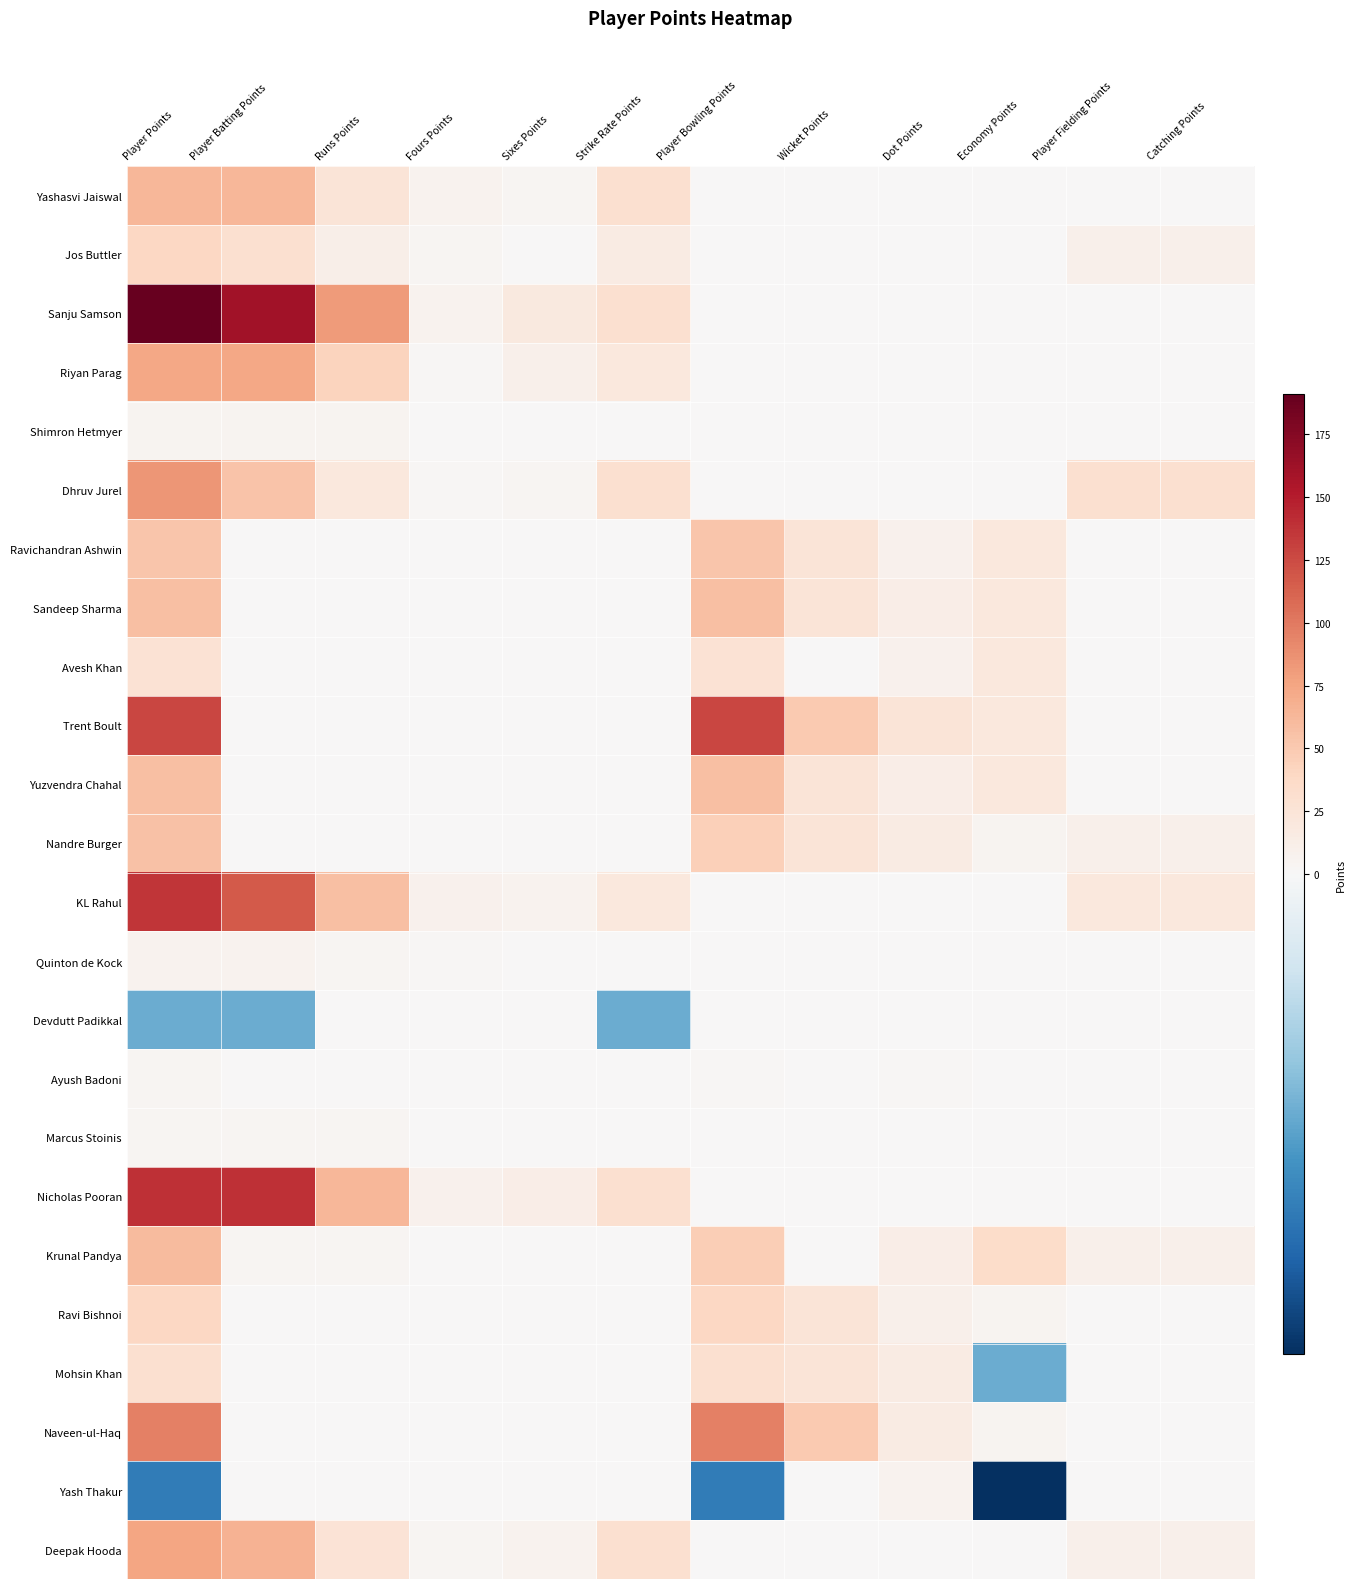

Reading right to left, transcribe all the data shown in this chart.

Yashasvi Jaiswal: Catching Points=0	Player Fielding Points=0	Economy Points=0	Dot Points=0	Wicket Points=0	Player Bowling Points=0	Strike Rate Points=30	Sixes Points=3	Fours Points=6	Runs Points=24	Player Batting Points=63	Player Points=63
Jos Buttler: Catching Points=10	Player Fielding Points=10	Economy Points=0	Dot Points=0	Wicket Points=0	Player Bowling Points=0	Strike Rate Points=15	Sixes Points=0	Fours Points=4	Runs Points=11	Player Batting Points=30	Player Points=40
Sanju Samson: Catching Points=0	Player Fielding Points=0	Economy Points=0	Dot Points=0	Wicket Points=0	Player Bowling Points=0	Strike Rate Points=30	Sixes Points=18	Fours Points=6	Runs Points=82	Player Batting Points=161	Player Points=191
Riyan Parag: Catching Points=0	Player Fielding Points=0	Economy Points=0	Dot Points=0	Wicket Points=0	Player Bowling Points=0	Strike Rate Points=20	Sixes Points=9	Fours Points=2	Runs Points=43	Player Batting Points=74	Player Points=74
Shimron Hetmyer: Catching Points=0	Player Fielding Points=0	Economy Points=0	Dot Points=0	Wicket Points=0	Player Bowling Points=0	Strike Rate Points=0	Sixes Points=0	Fours Points=0	Runs Points=5	Player Batting Points=5	Player Points=5
Dhruv Jurel: Catching Points=30	Player Fielding Points=30	Economy Points=0	Dot Points=0	Wicket Points=0	Player Bowling Points=0	Strike Rate Points=30	Sixes Points=3	Fours Points=2	Runs Points=20	Player Batting Points=55	Player Points=85
Ravichandran Ashwin: Catching Points=0	Player Fielding Points=0	Economy Points=20	Dot Points=8	Wicket Points=25	Player Bowling Points=53	Strike Rate Points=0	Sixes Points=0	Fours Points=0	Runs Points=0	Player Batting Points=0	Player Points=53
Sandeep Sharma: Catching Points=0	Player Fielding Points=0	Economy Points=20	Dot Points=12	Wicket Points=25	Player Bowling Points=57	Strike Rate Points=0	Sixes Points=0	Fours Points=0	Runs Points=0	Player Batting Points=0	Player Points=57
Avesh Khan: Catching Points=0	Player Fielding Points=0	Economy Points=20	Dot Points=8	Wicket Points=0	Player Bowling Points=28	Strike Rate Points=0	Sixes Points=0	Fours Points=0	Runs Points=0	Player Batting Points=0	Player Points=28
Trent Boult: Catching Points=0	Player Fielding Points=0	Economy Points=20	Dot Points=24	Wicket Points=50	Player Bowling Points=127	Strike Rate Points=0	Sixes Points=0	Fours Points=0	Runs Points=0	Player Batting Points=0	Player Points=127
Yuzvendra Chahal: Catching Points=0	Player Fielding Points=0	Economy Points=20	Dot Points=12	Wicket Points=25	Player Bowling Points=57	Strike Rate Points=0	Sixes Points=0	Fours Points=0	Runs Points=0	Player Batting Points=0	Player Points=57
Nandre Burger: Catching Points=10	Player Fielding Points=10	Economy Points=5	Dot Points=16	Wicket Points=25	Player Bowling Points=46	Strike Rate Points=0	Sixes Points=0	Fours Points=0	Runs Points=0	Player Batting Points=0	Player Points=56
KL Rahul: Catching Points=20	Player Fielding Points=20	Economy Points=0	Dot Points=0	Wicket Points=0	Player Bowling Points=0	Strike Rate Points=20	Sixes Points=6	Fours Points=8	Runs Points=58	Player Batting Points=117	Player Points=137
Quinton de Kock: Catching Points=0	Player Fielding Points=0	Economy Points=0	Dot Points=0	Wicket Points=0	Player Bowling Points=0	Strike Rate Points=0	Sixes Points=0	Fours Points=2	Runs Points=4	Player Batting Points=6	Player Points=6
Devdutt Padikkal: Catching Points=0	Player Fielding Points=0	Economy Points=0	Dot Points=0	Wicket Points=0	Player Bowling Points=0	Strike Rate Points=-10	Sixes Points=0	Fours Points=0	Runs Points=0	Player Batting Points=-10	Player Points=-10
Ayush Badoni: Catching Points=0	Player Fielding Points=0	Economy Points=0	Dot Points=2	Wicket Points=0	Player Bowling Points=2	Strike Rate Points=0	Sixes Points=0	Fours Points=0	Runs Points=1	Player Batting Points=1	Player Points=3
Marcus Stoinis: Catching Points=0	Player Fielding Points=0	Economy Points=0	Dot Points=0	Wicket Points=0	Player Bowling Points=0	Strike Rate Points=0	Sixes Points=0	Fours Points=0	Runs Points=3	Player Batting Points=3	Player Points=3
Nicholas Pooran: Catching Points=0	Player Fielding Points=0	Economy Points=0	Dot Points=0	Wicket Points=0	Player Bowling Points=0	Strike Rate Points=30	Sixes Points=12	Fours Points=8	Runs Points=64	Player Batting Points=139	Player Points=139
Krunal Pandya: Catching Points=10	Player Fielding Points=10	Economy Points=35	Dot Points=12	Wicket Points=0	Player Bowling Points=47	Strike Rate Points=0	Sixes Points=0	Fours Points=0	Runs Points=3	Player Batting Points=3	Player Points=60
Ravi Bishnoi: Catching Points=0	Player Fielding Points=0	Economy Points=5	Dot Points=10	Wicket Points=25	Player Bowling Points=40	Strike Rate Points=0	Sixes Points=0	Fours Points=0	Runs Points=0	Player Batting Points=0	Player Points=40
Mohsin Khan: Catching Points=0	Player Fielding Points=0	Economy Points=-10	Dot Points=16	Wicket Points=25	Player Bowling Points=31	Strike Rate Points=0	Sixes Points=0	Fours Points=0	Runs Points=0	Player Batting Points=0	Player Points=31
Naveen-ul-Haq: Catching Points=0	Player Fielding Points=0	Economy Points=5	Dot Points=16	Wicket Points=50	Player Bowling Points=96	Strike Rate Points=0	Sixes Points=0	Fours Points=0	Runs Points=0	Player Batting Points=0	Player Points=96
Yash Thakur: Catching Points=0	Player Fielding Points=0	Economy Points=-20	Dot Points=6	Wicket Points=0	Player Bowling Points=-14	Strike Rate Points=0	Sixes Points=0	Fours Points=0	Runs Points=0	Player Batting Points=0	Player Points=-14
Deepak Hooda: Catching Points=10	Player Fielding Points=10	Economy Points=0	Dot Points=0	Wicket Points=0	Player Bowling Points=0	Strike Rate Points=30	Sixes Points=6	Fours Points=4	Runs Points=26	Player Batting Points=66	Player Points=76